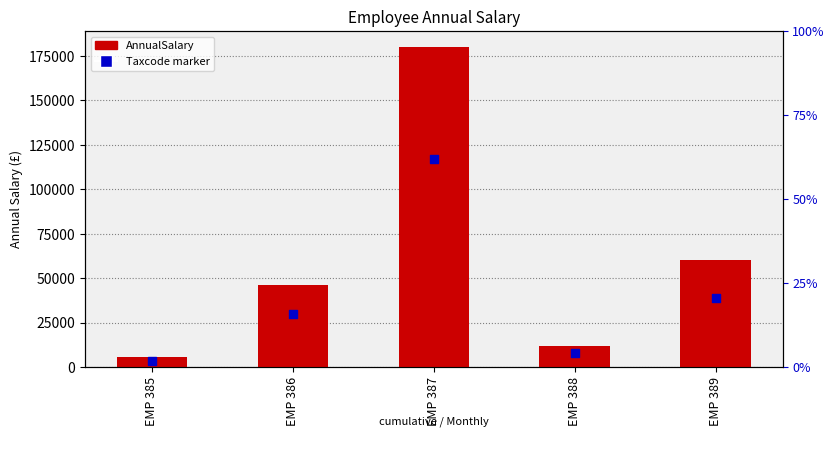

Which series reaches the minimum Y coordinate?

Taxcode marker